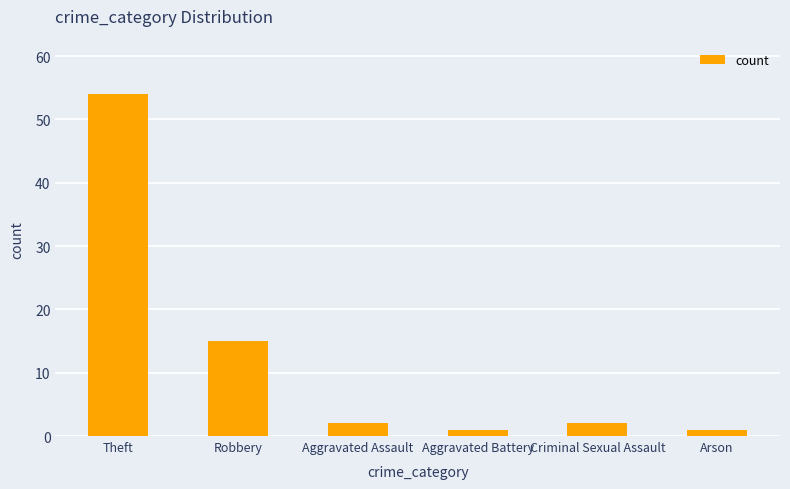

What is the difference between the maximum and minimum values?

53